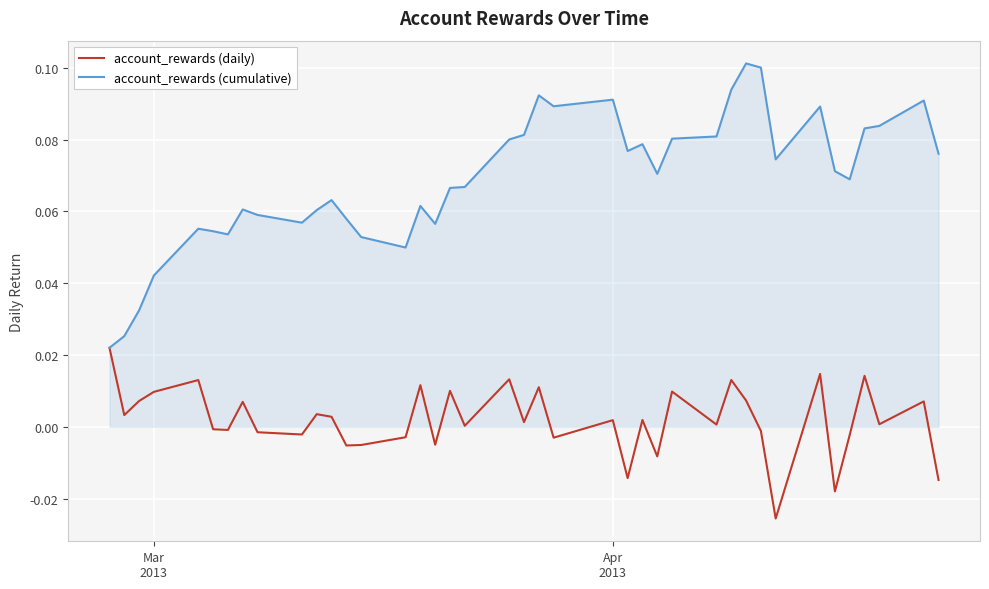

In account_rewards (daily), how many points are lower than both neighbors (excluding endpoints)?

14